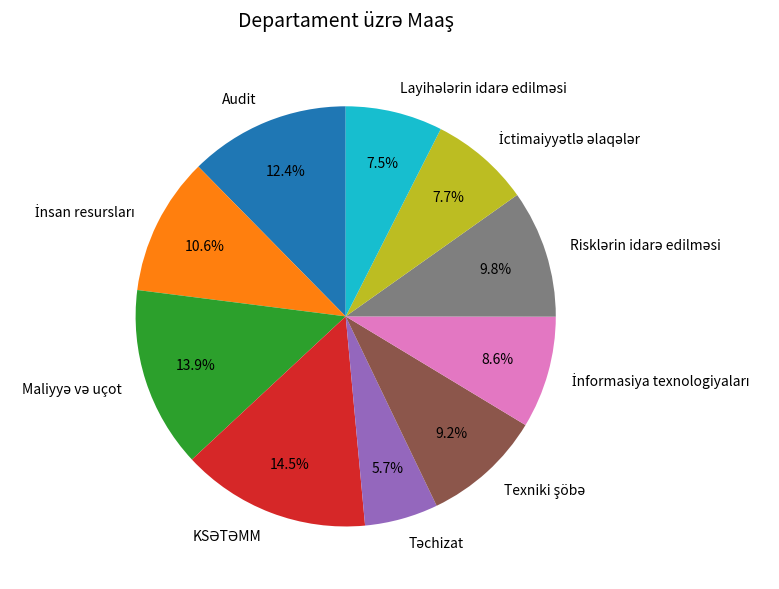

How many slices are in this pie chart?

10